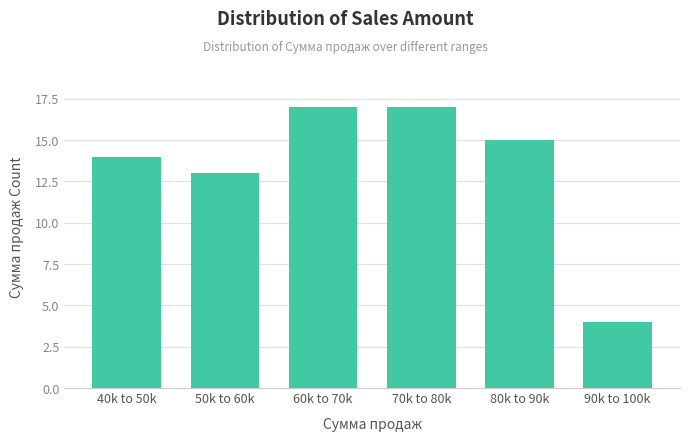

Reading left to right, what are all the values shown in this chart?

40k to 50k=14	50k to 60k=13	60k to 70k=17	70k to 80k=17	80k to 90k=15	90k to 100k=4